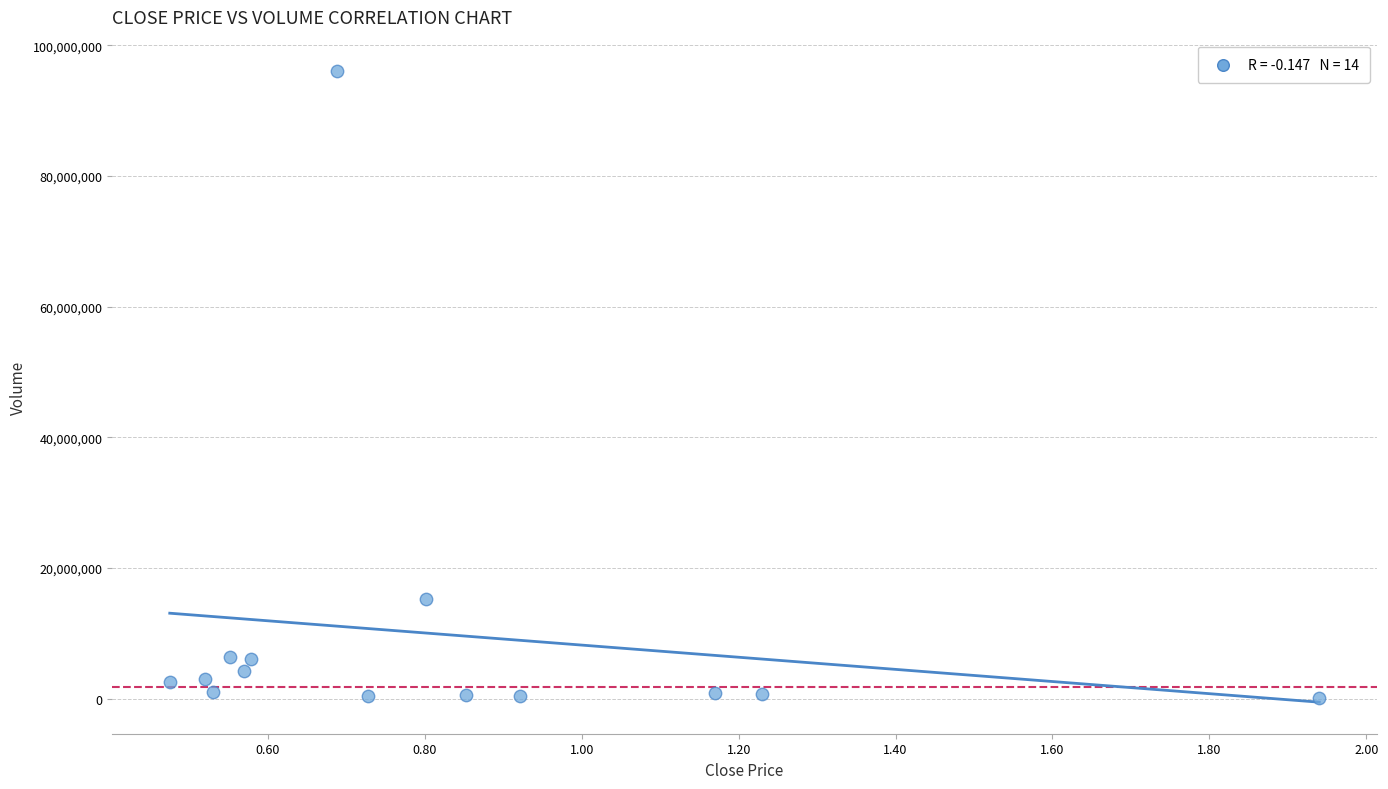

What is the range of Y values (max minus min)?

95930897